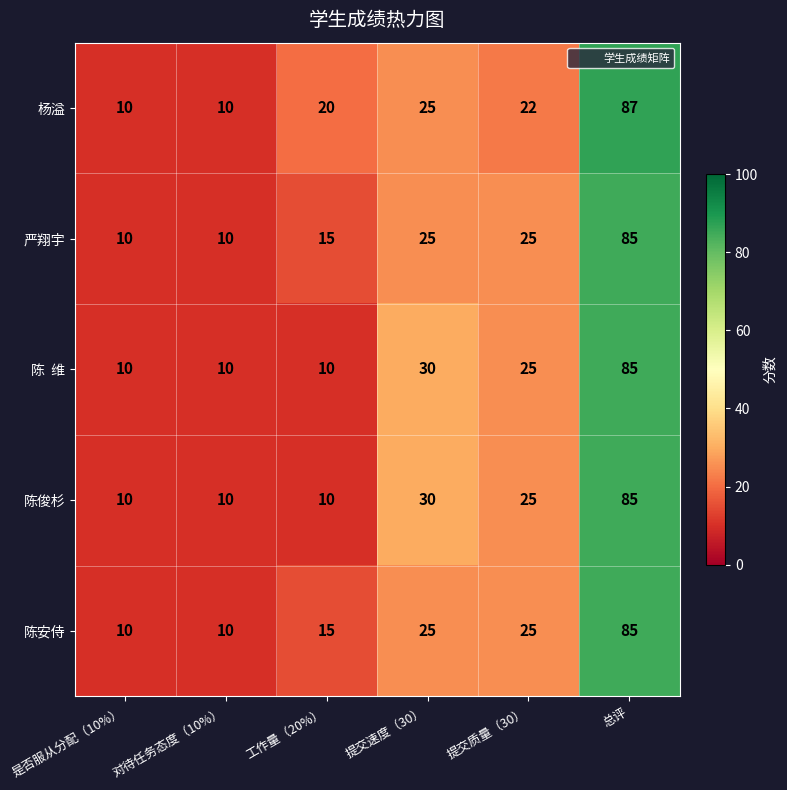

What is the average value of the 杨溢 series?

29